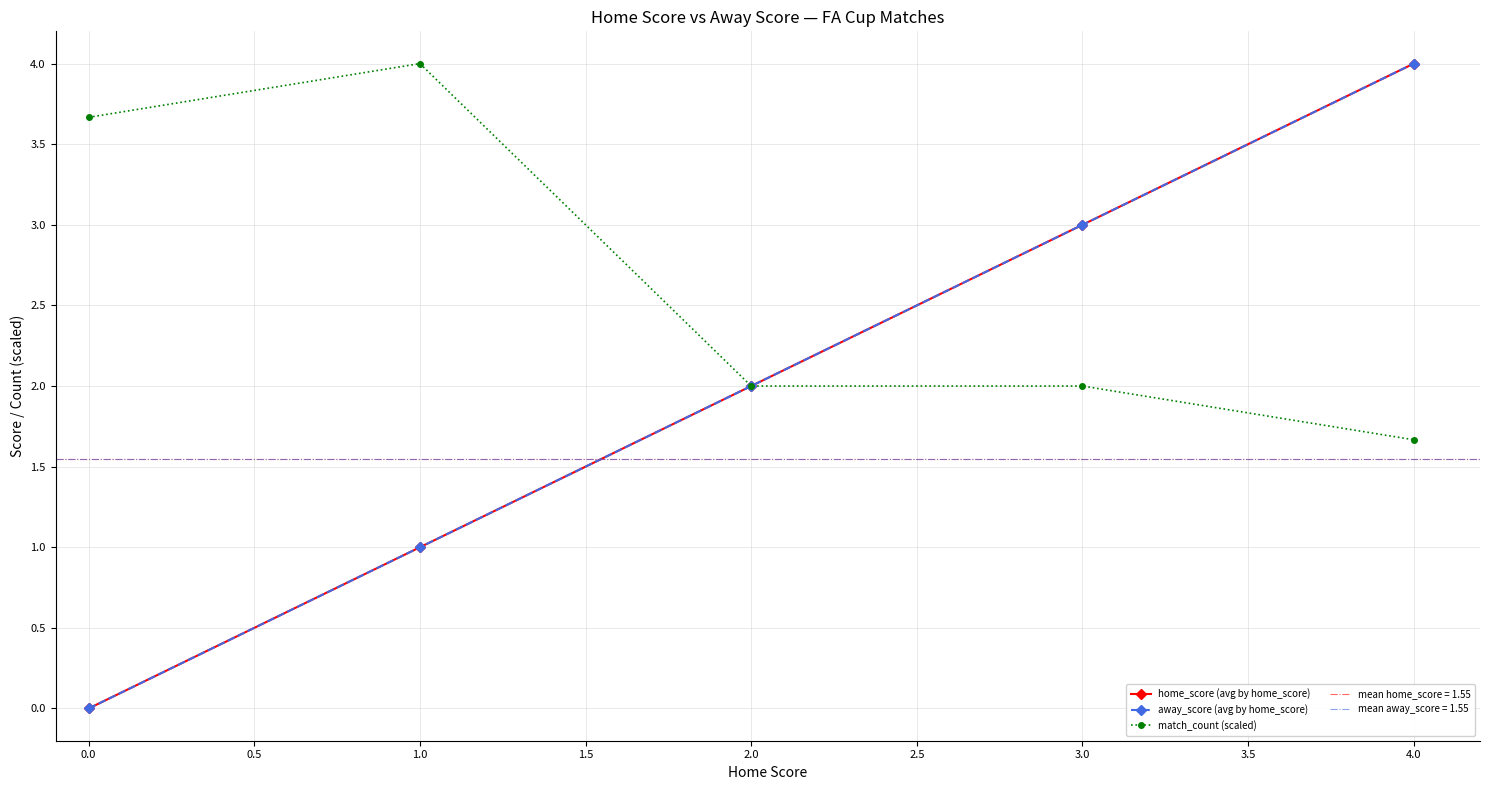

True or false: away_score (avg by home_score) and home_score (avg by home_score) cross at least once.

False